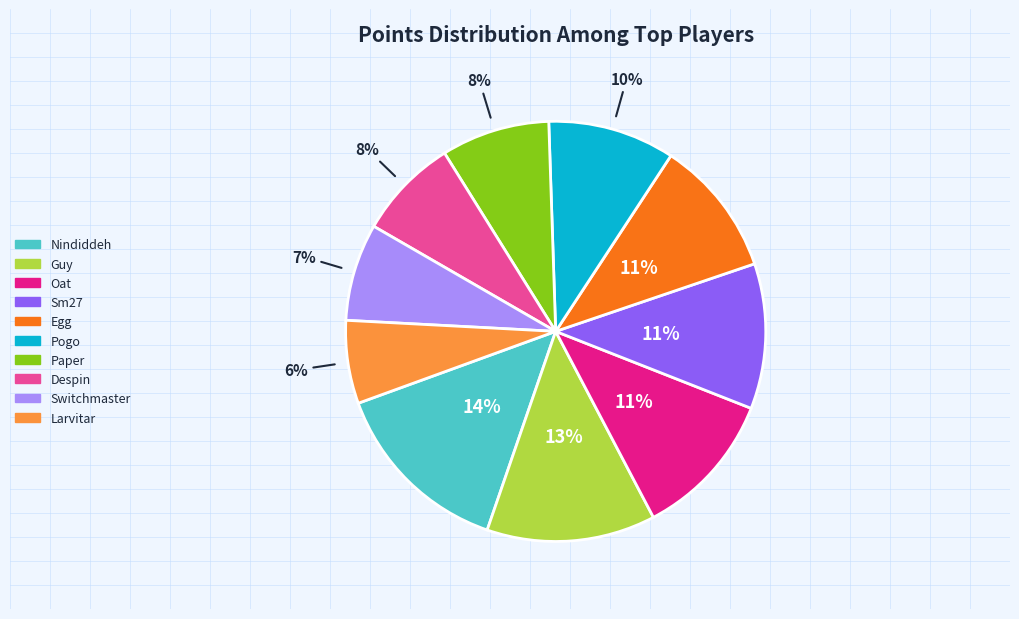

Approximately how many times larger is the value at Larvitar compared to Switchmaster?

0.9